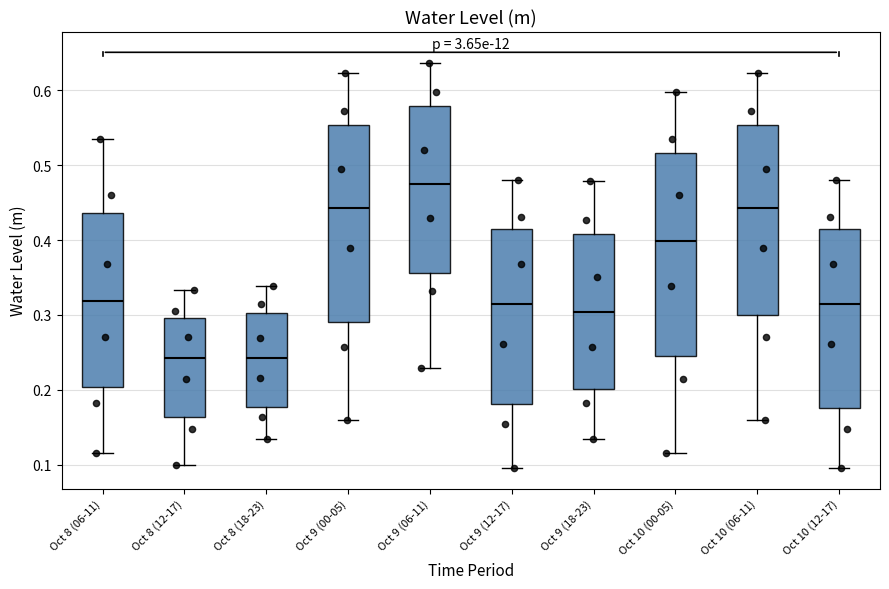

Where does the upper whisker of the box for Oct 9 (12-17) end on the y-axis? The values are not printed on the chart, so give them approximately, as read against the axis.

0.48